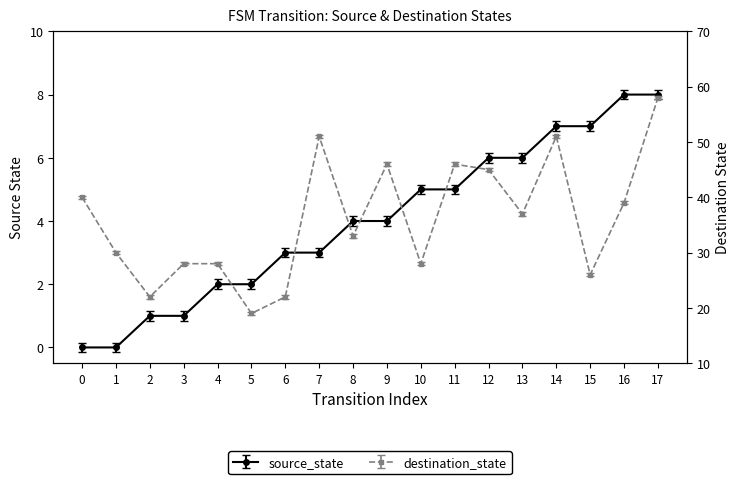

At which category is the sum across all series the highest?

17